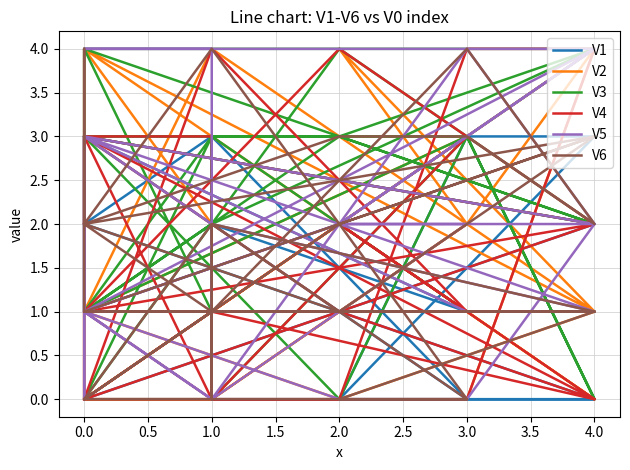

At 0.0, list the series in order from smallest to largest.

V1, V2, V4, V5, V6, V3